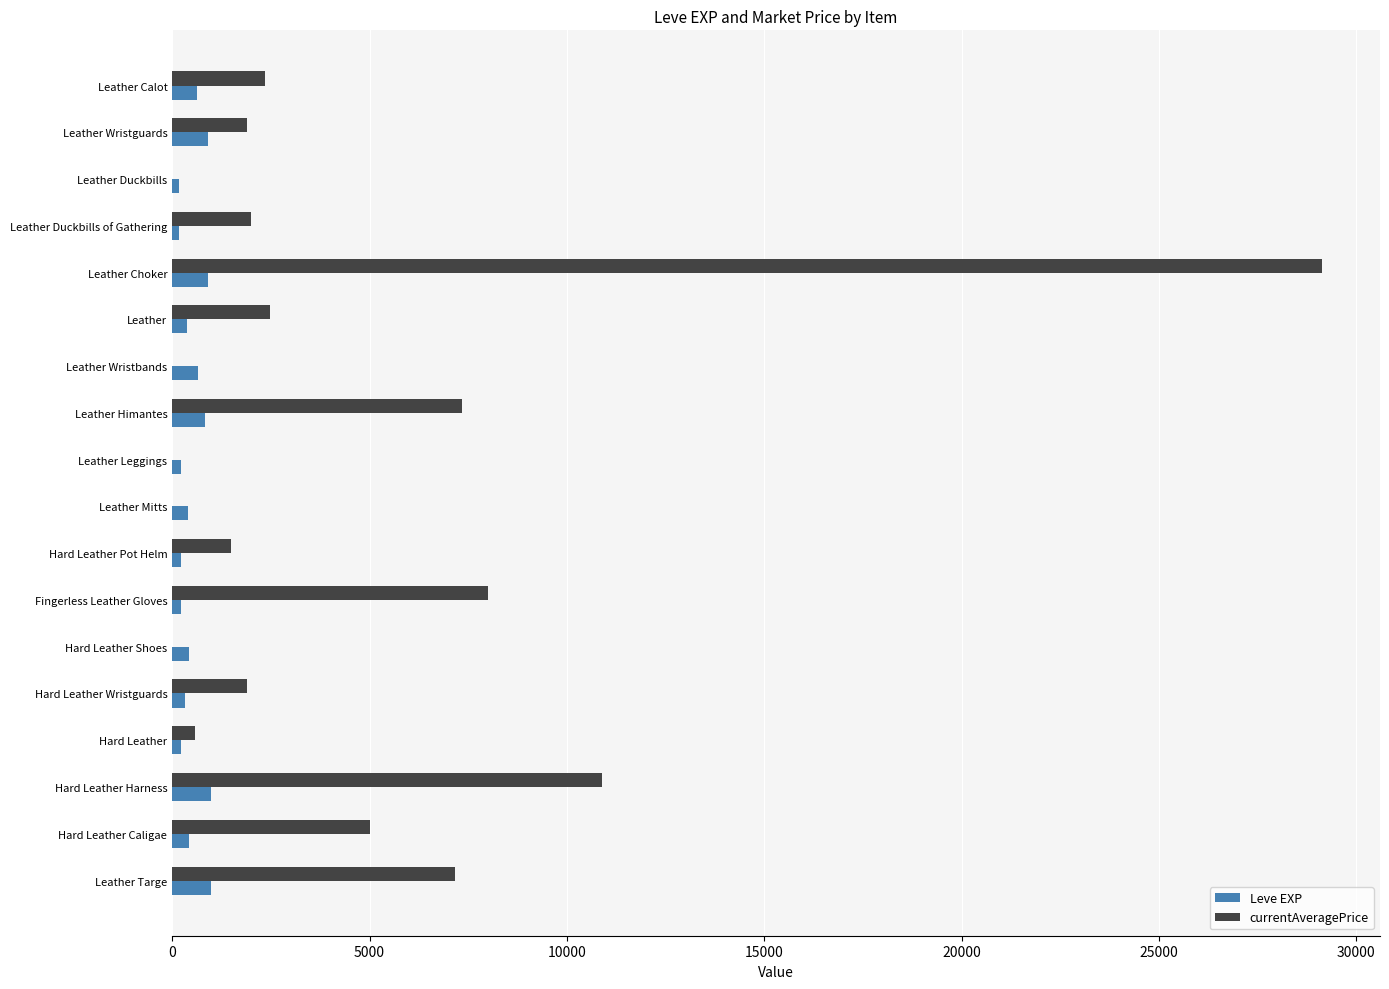

Which series changed the most between Leather Calot and Fingerless Leather Gloves?

currentAveragePrice